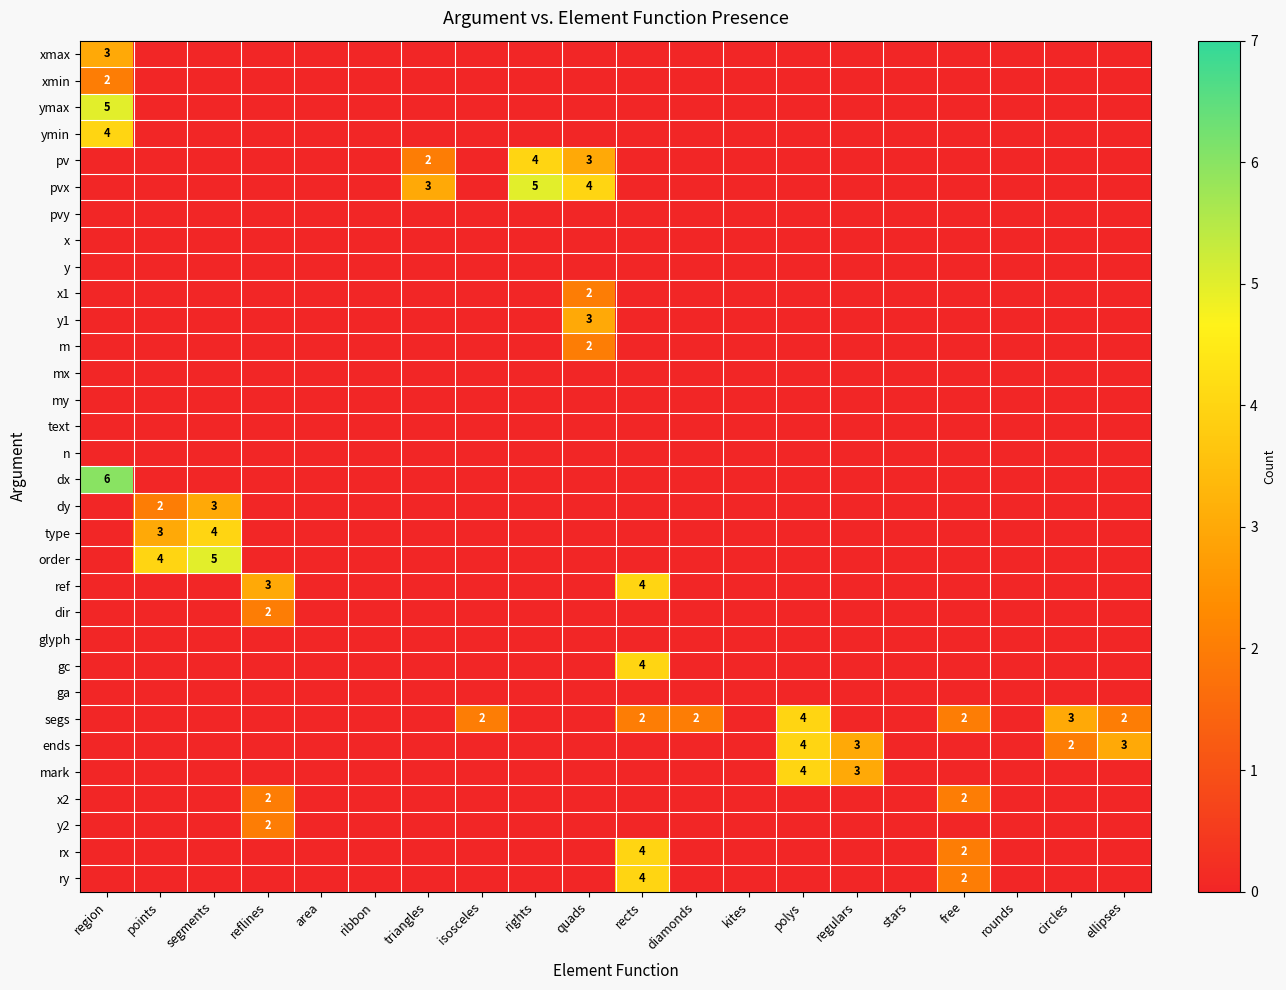

The ymin series shows 0 at rects. True or false?

True